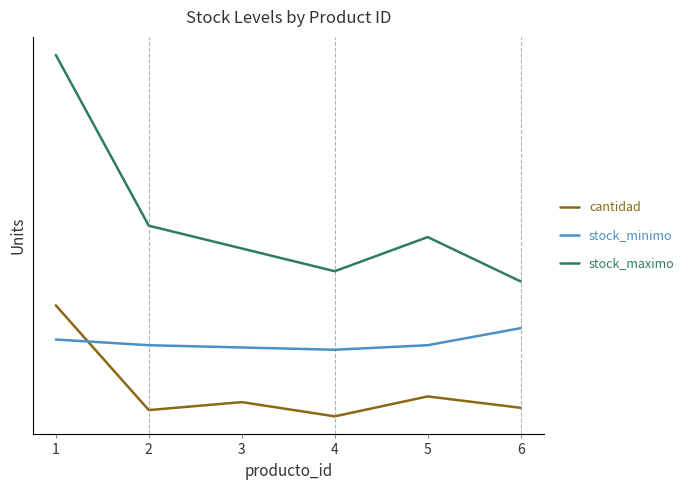

What is the value of the stock_minimo point at the 3rd from the left?

630